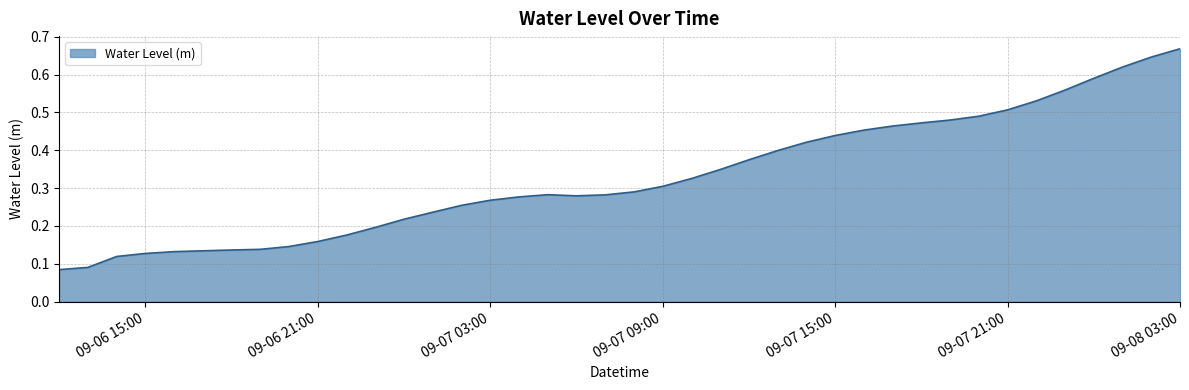

At which category does the chart reach its minimum across all series?

2025-09-06 12:00:00